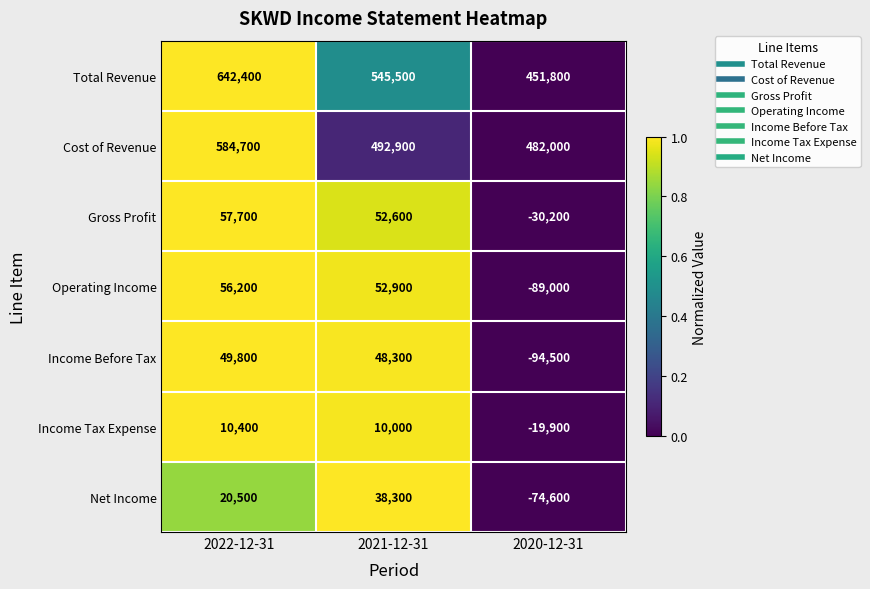

Reading left to right, list all the values displayed in this chart.

Total Revenue: 2022-12-31=642400	2021-12-31=545500	2020-12-31=451800
Cost of Revenue: 2022-12-31=584700	2021-12-31=492900	2020-12-31=482000
Gross Profit: 2022-12-31=57700	2021-12-31=52600	2020-12-31=-30200
Operating Income: 2022-12-31=56200	2021-12-31=52900	2020-12-31=-89000
Income Before Tax: 2022-12-31=49800	2021-12-31=48300	2020-12-31=-94500
Income Tax Expense: 2022-12-31=10400	2021-12-31=10000	2020-12-31=-19900
Net Income: 2022-12-31=20500	2021-12-31=38300	2020-12-31=-74600